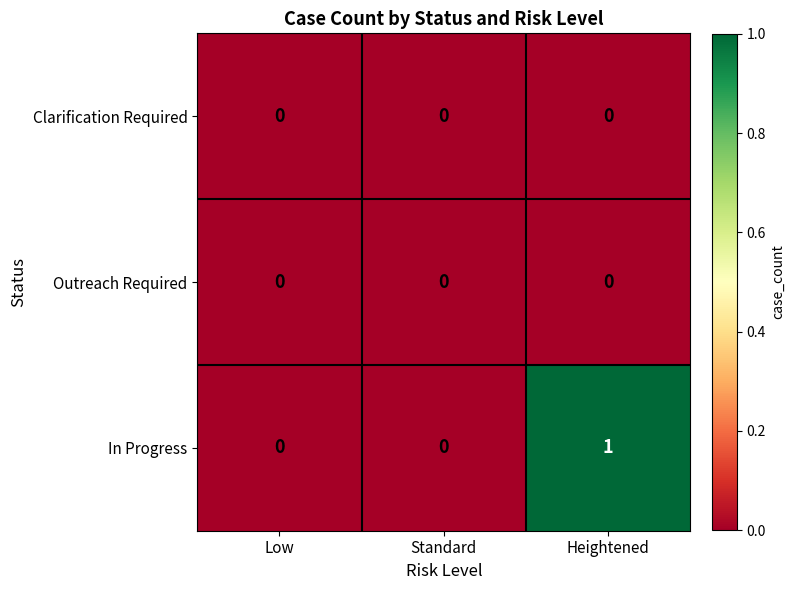

Reading right to left, what are all the values shown in this chart?

Clarification Required: 0	0	0
Outreach Required: 0	0	0
In Progress: 1	0	0